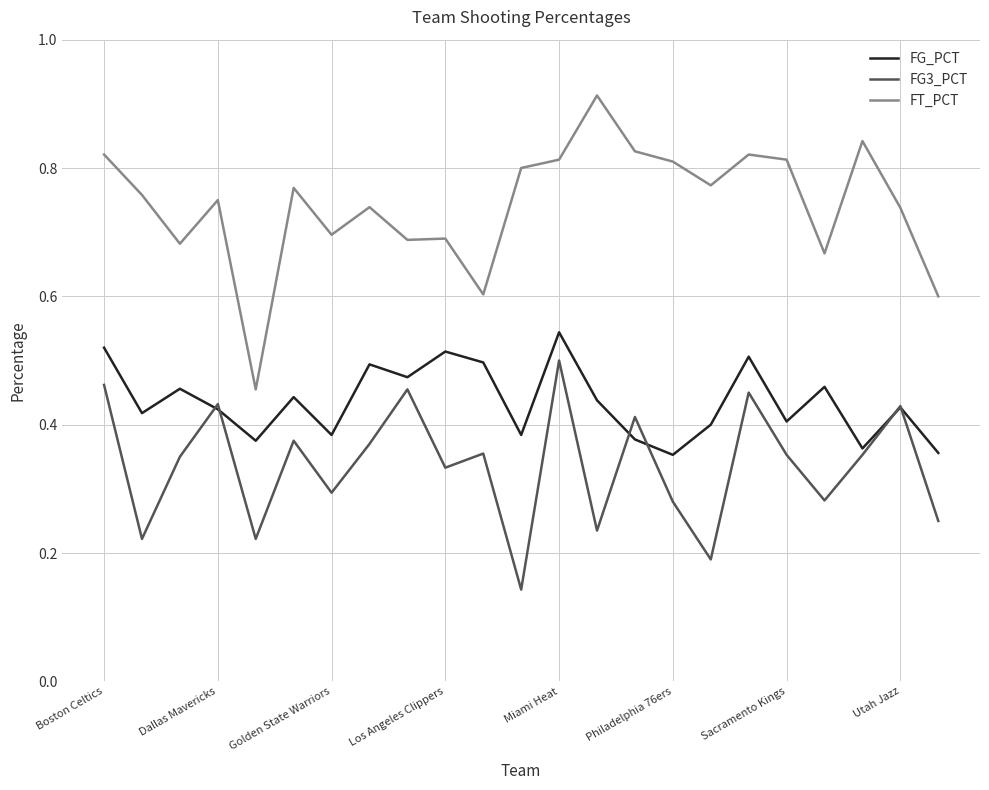

How many lines are shown in the chart?

3